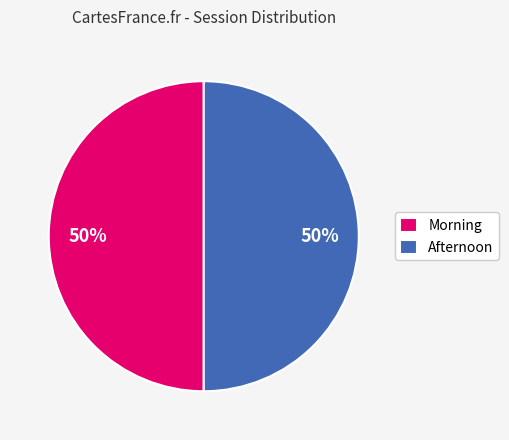

The Morning slice represents 50% of the pie. True or false?

True